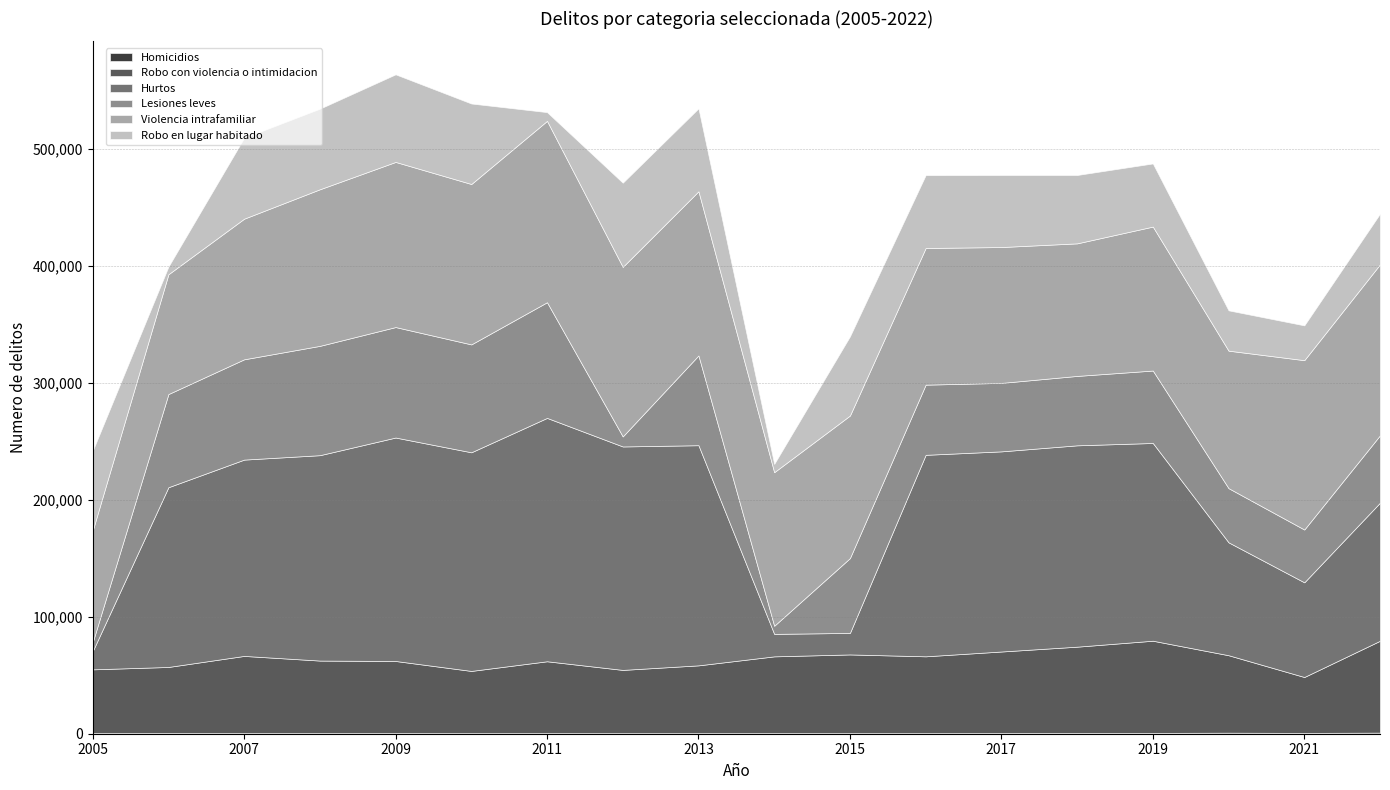

At which category does Robo con violencia o intimidacion reach its first local valley?

2010